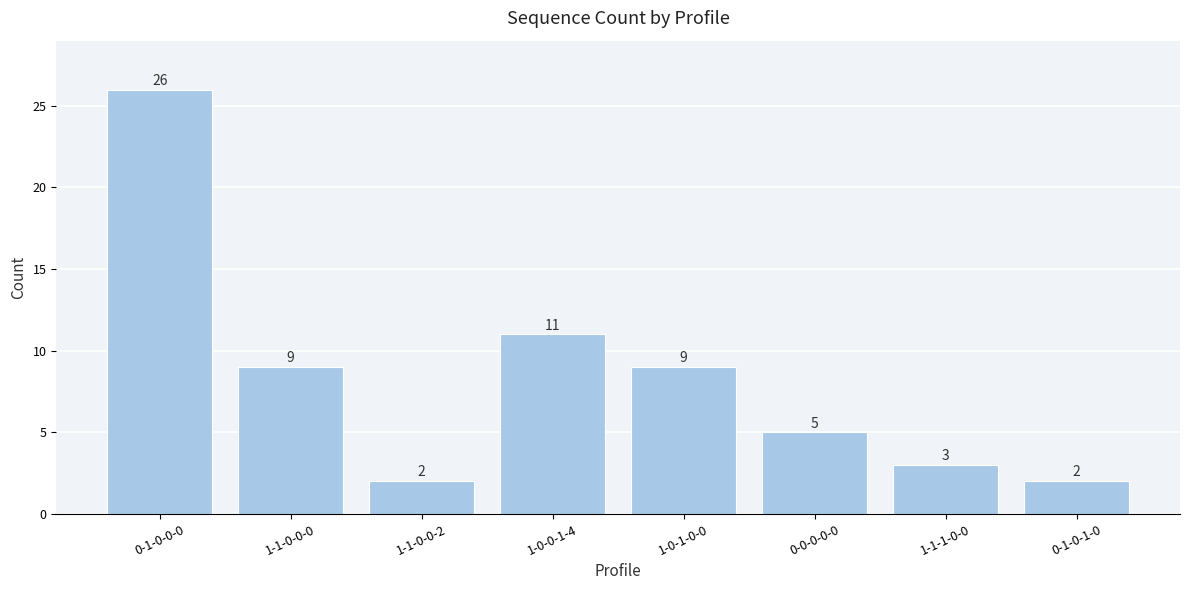

Reading right to left, list all the values displayed in this chart.

0-1-0-1-0=2	1-1-1-0-0=3	0-0-0-0-0=5	1-0-1-0-0=9	1-0-0-1-4=11	1-1-0-0-2=2	1-1-0-0-0=9	0-1-0-0-0=26